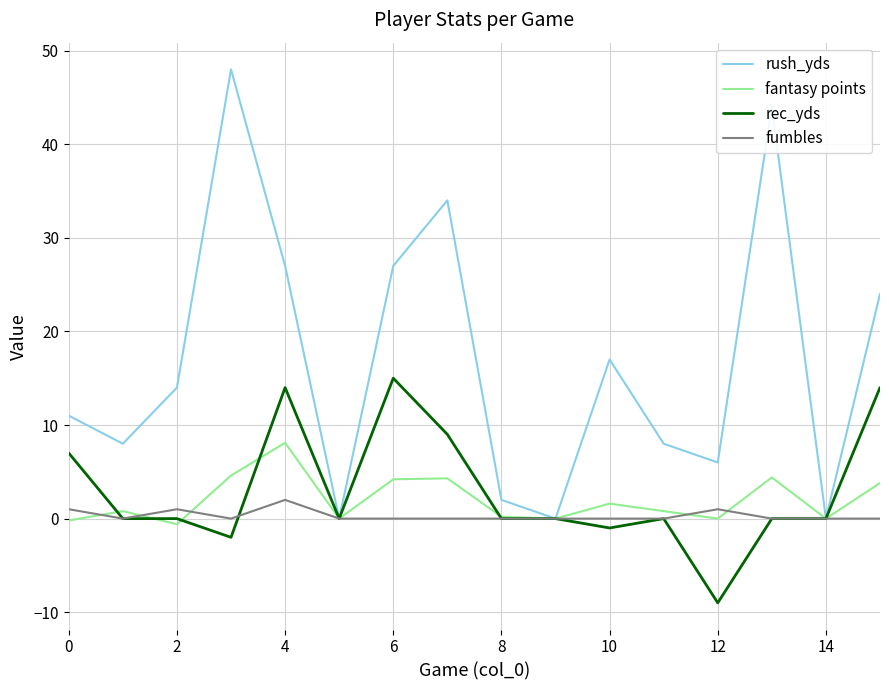

List the series in order of their peak value, lowest first.

fumbles, fantasy points, rec_yds, rush_yds